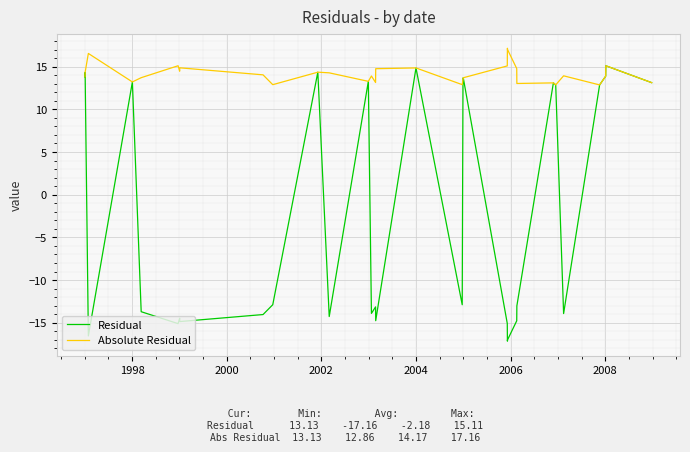

Rank the series by their maximum value, from highest to lowest.

Absolute Residual, Residual